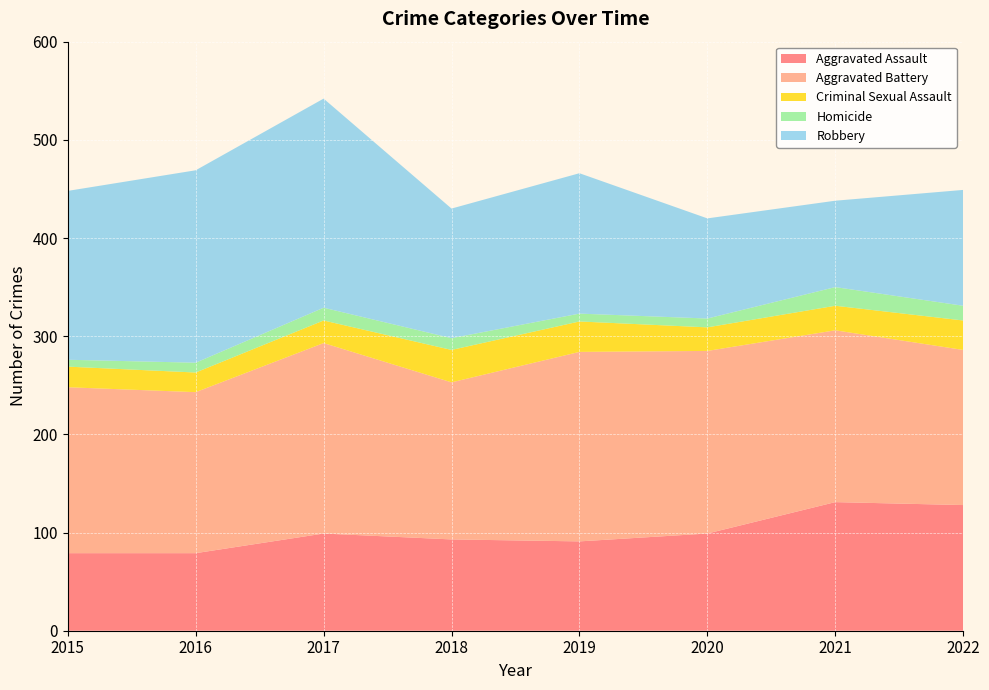

Reading left to right, extract all data points from this chart.

Aggravated Assault: 2015=79	2016=79	2017=99	2018=93	2019=91	2020=99	2021=131	2022=128
Aggravated Battery: 2015=169	2016=164	2017=194	2018=160	2019=193	2020=186	2021=175	2022=158
Criminal Sexual Assault: 2015=21	2016=20	2017=23	2018=33	2019=31	2020=24	2021=25	2022=30
Homicide: 2015=7	2016=10	2017=13	2018=12	2019=8	2020=9	2021=19	2022=15
Robbery: 2015=172	2016=196	2017=213	2018=132	2019=143	2020=102	2021=88	2022=118